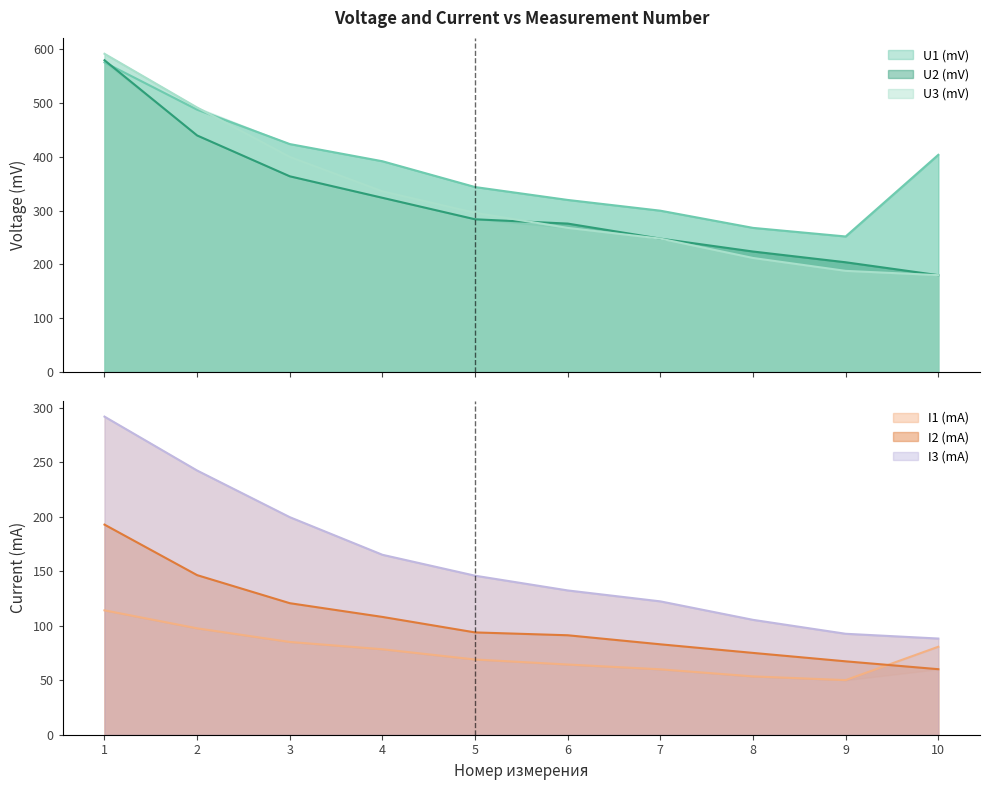

What is the sum of all U1 (mV) values?

3768